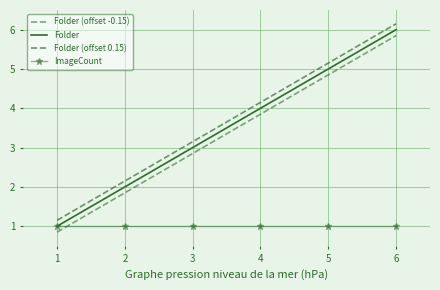

Count the number of data series in this chart.

4